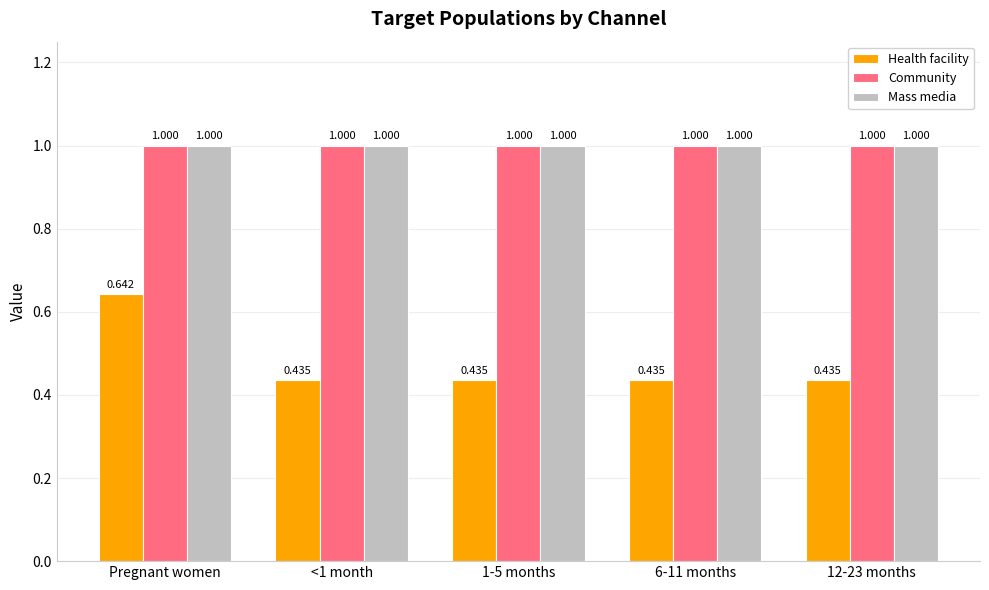

Count the number of categories in the chart.

5